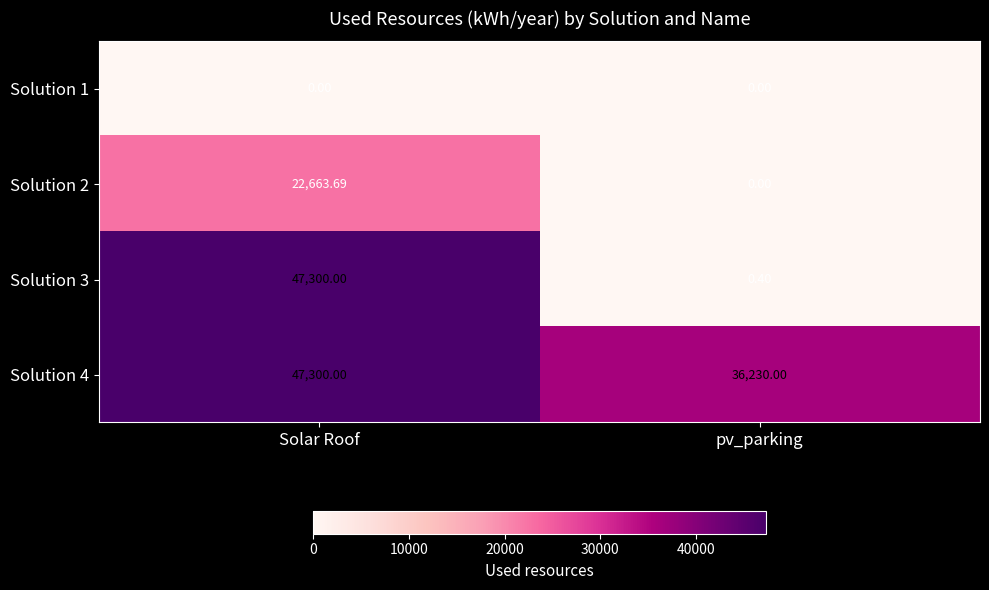

Rank the categories by Solution 4 value from highest to lowest.

Solar Roof, pv_parking